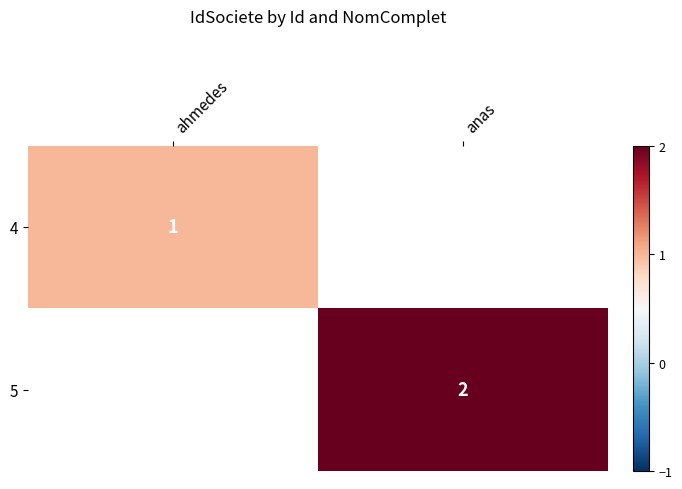

Count the number of categories in the chart.

2